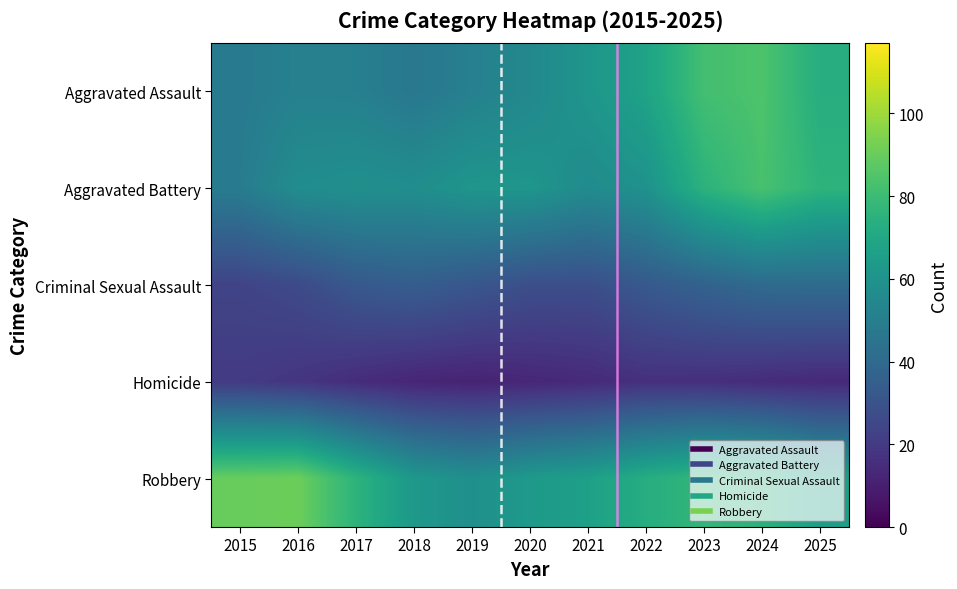

Rank the series at 2016 from lowest to highest value.

Homicide, Criminal Sexual Assault, Aggravated Assault, Aggravated Battery, Robbery